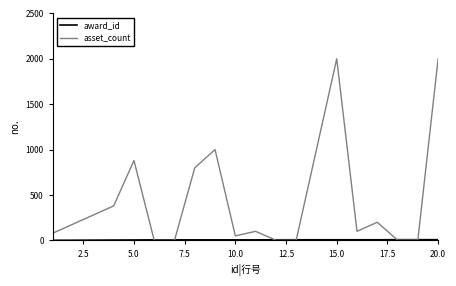

Which series has the largest total across all categories?

asset_count